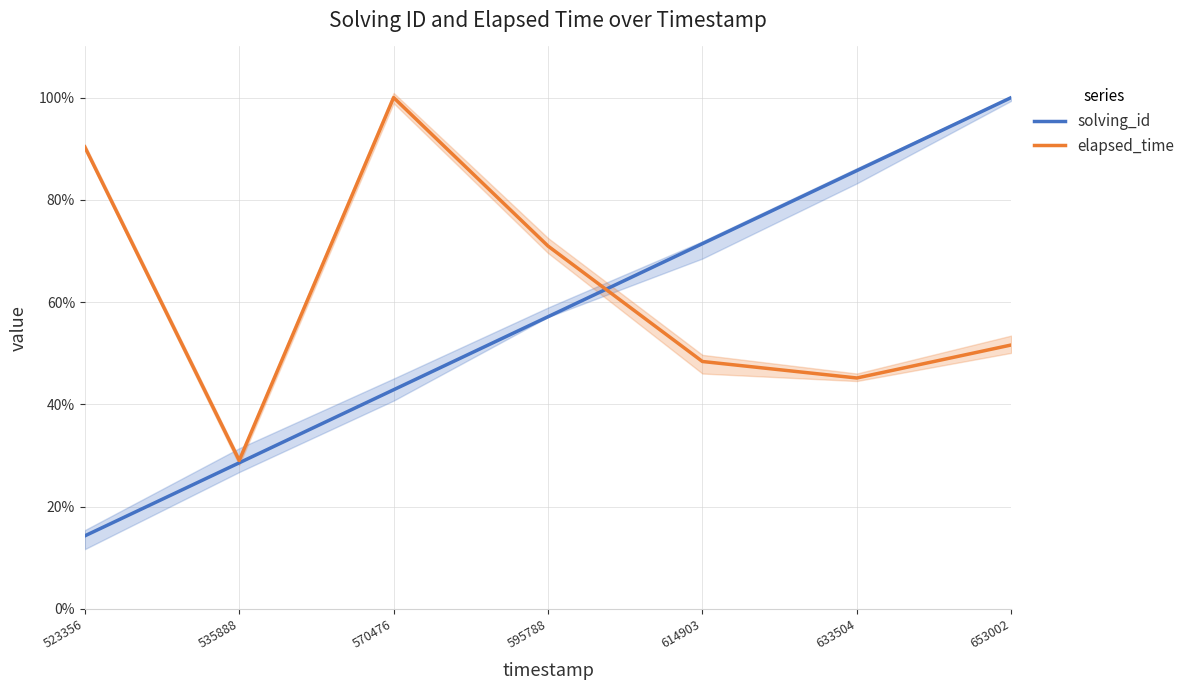

Rank the series by their average value, from highest to lowest.

elapsed_time, solving_id